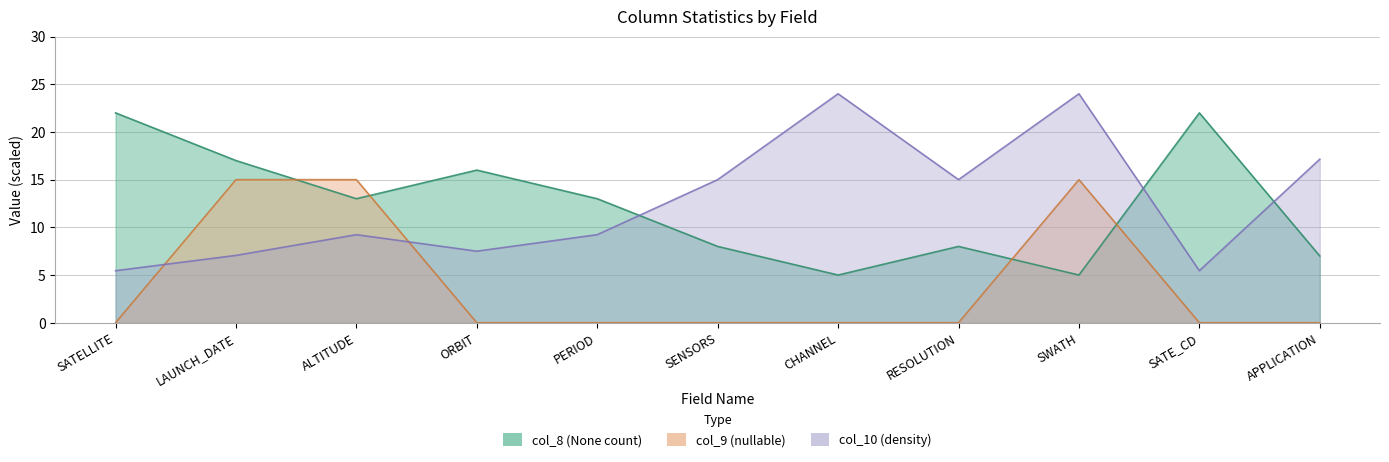

True or false: col_8 (None count) has more than 2 points higher than both neighbors.

True